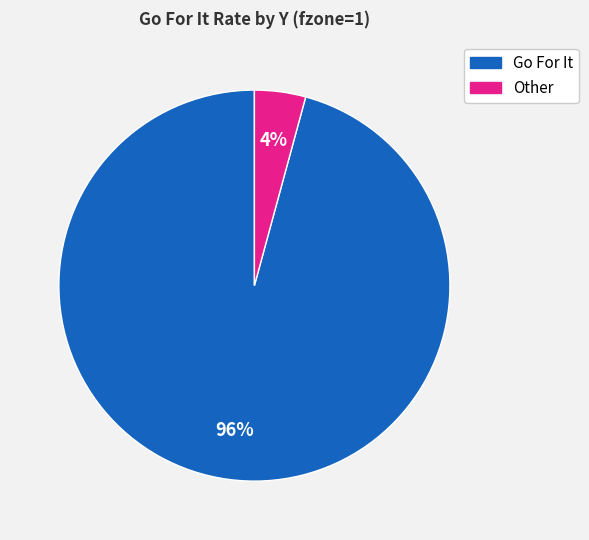

Does any single category account for the majority?

Yes